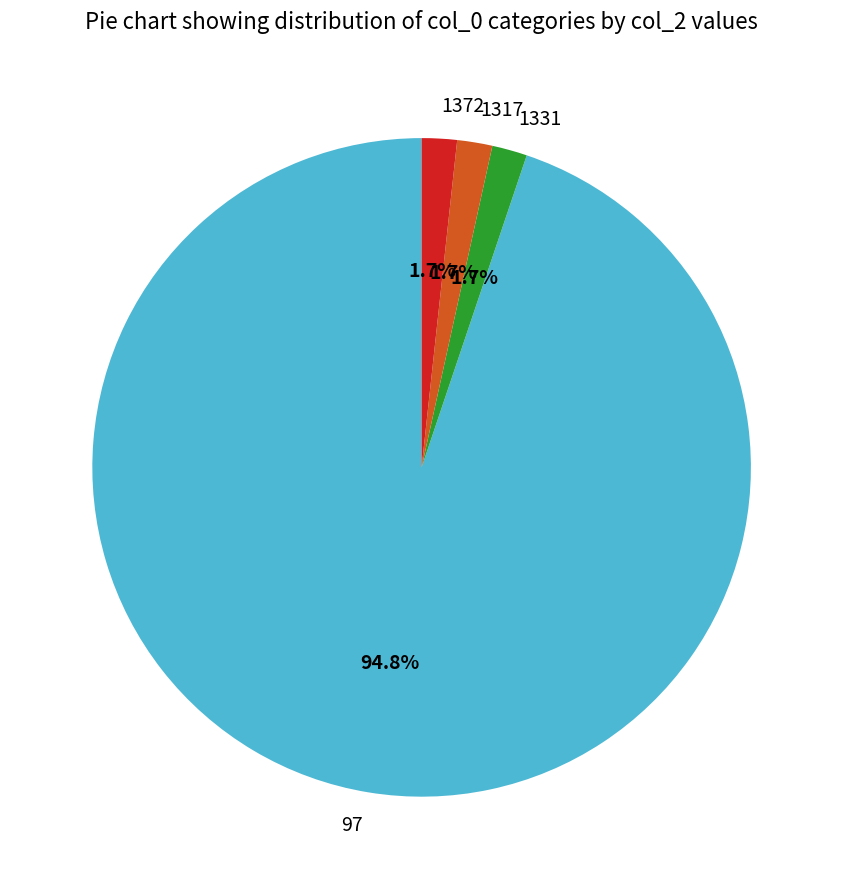

Does any single category account for the majority?

Yes